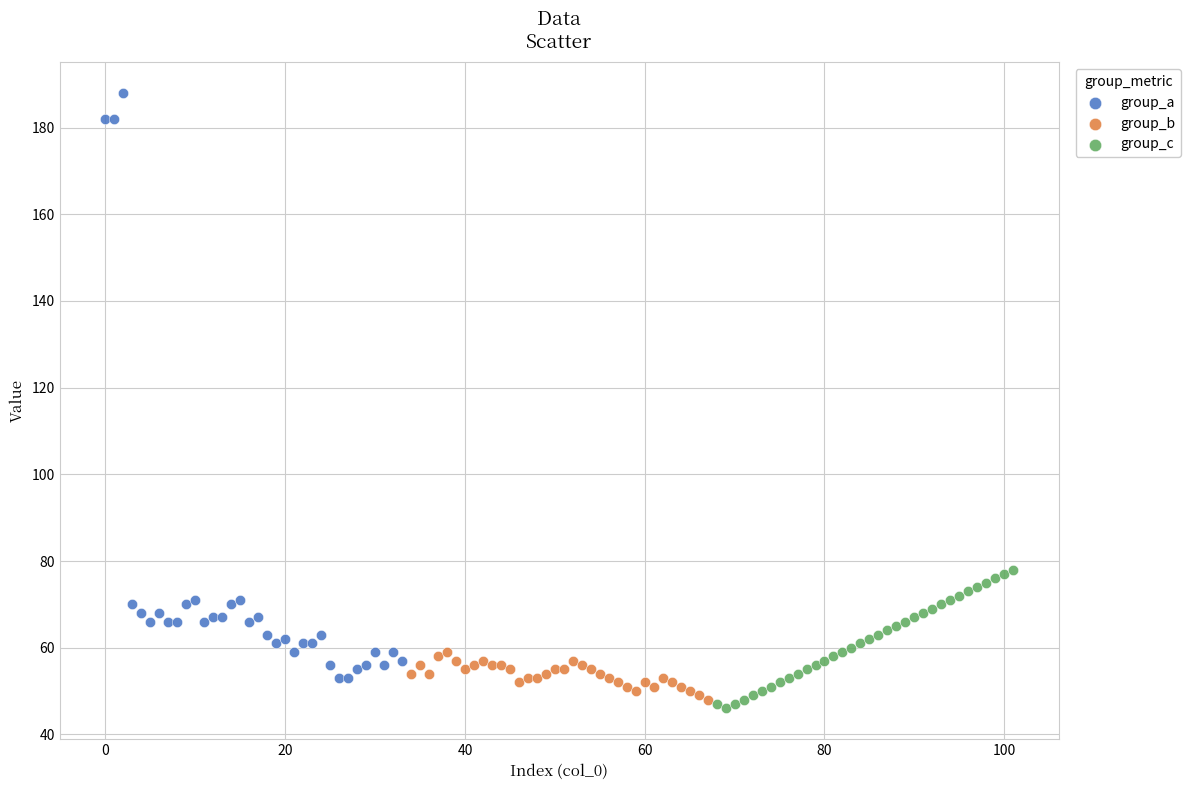

Which series has the largest Y range (max minus min)?

group_a